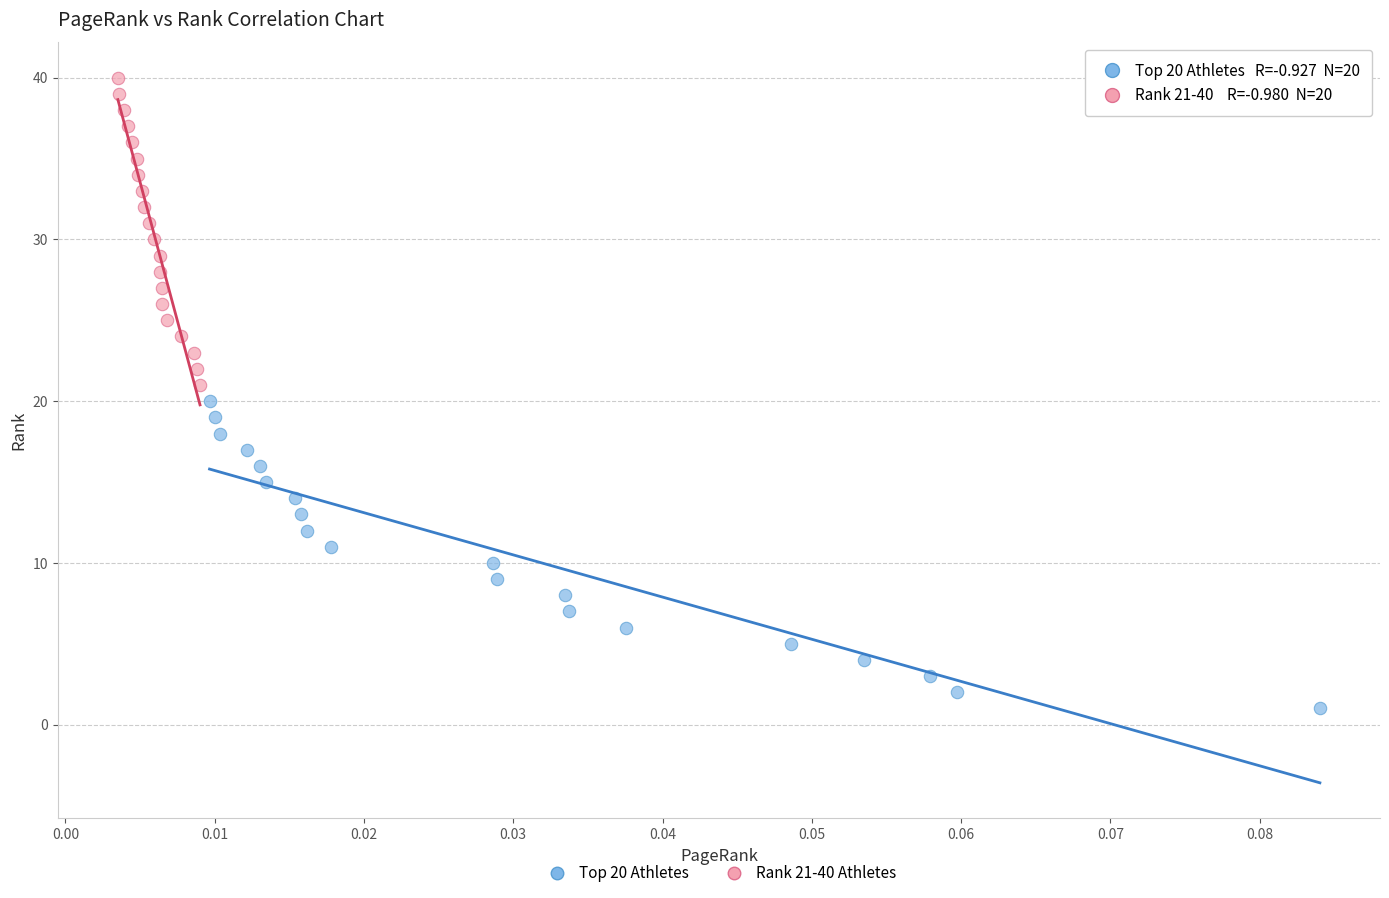

Which series contains the highest Y value?

Rank 21-40 Athletes